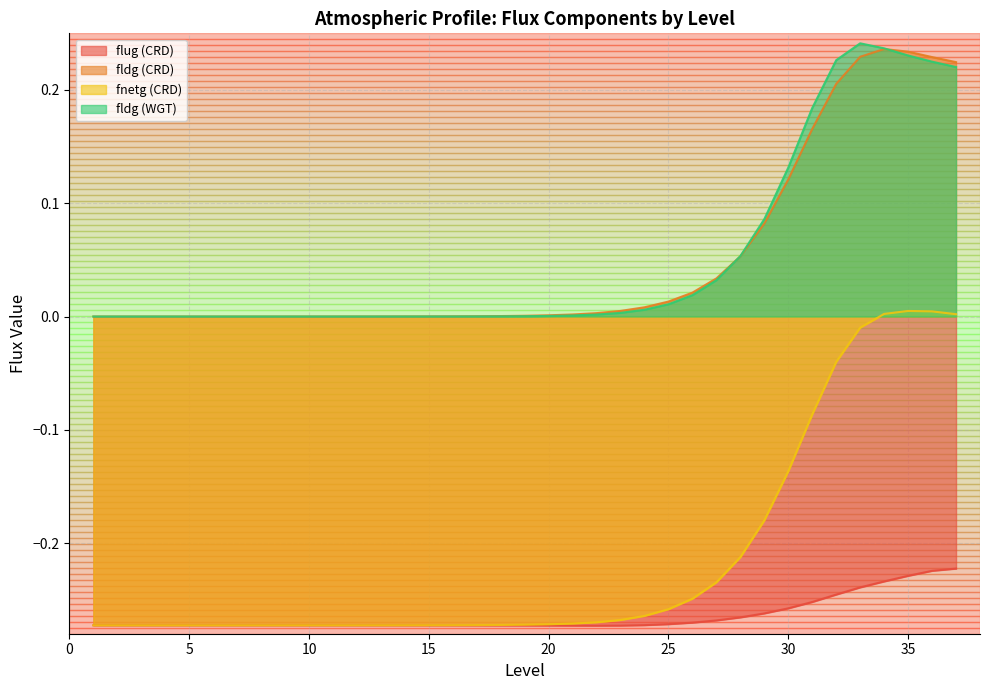

Reading left to right, list all the values displayed in this chart.

flug (CRD): 1=-0.3	2=-0.3	3=-0.3	4=-0.3	5=-0.3	6=-0.3	7=-0.3	8=-0.3	9=-0.3	10=-0.3	11=-0.3	12=-0.3	13=-0.3	14=-0.3	15=-0.3	16=-0.3	17=-0.3	18=-0.3	19=-0.3	20=-0.3	21=-0.3	22=-0.3	23=-0.3	24=-0.3	25=-0.3	26=-0.3	27=-0.3	28=-0.3	29=-0.3	30=-0.3	31=-0.3	32=-0.2	33=-0.2	34=-0.2	35=-0.2	36=-0.2	37=-0.2
fldg (CRD): 1=0.0	2=0.0	3=0.0	4=0.0	5=0.0	6=0.0	7=0.0	8=0.0	9=0.0	10=0.0	11=0.0	12=0.0	13=0.0	14=0.0	15=0.0	16=0.0	17=0.0	18=0.0	19=0.0	20=0.0	21=0.0	22=0.0	23=0.0	24=0.0	25=0.0	26=0.0	27=0.0	28=0.1	29=0.1	30=0.1	31=0.2	32=0.2	33=0.2	34=0.2	35=0.2	36=0.2	37=0.2
fnetg (CRD): 1=-0.3	2=-0.3	3=-0.3	4=-0.3	5=-0.3	6=-0.3	7=-0.3	8=-0.3	9=-0.3	10=-0.3	11=-0.3	12=-0.3	13=-0.3	14=-0.3	15=-0.3	16=-0.3	17=-0.3	18=-0.3	19=-0.3	20=-0.3	21=-0.3	22=-0.3	23=-0.3	24=-0.3	25=-0.3	26=-0.2	27=-0.2	28=-0.2	29=-0.2	30=-0.1	31=-0.1	32=-0.0	33=-0.0	34=0.0	35=0.0	36=0.0	37=0.0
fldg (WGT): 1=0.0	2=0.0	3=0.0	4=0.0	5=0.0	6=0.0	7=0.0	8=0.0	9=0.0	10=0.0	11=0.0	12=0.0	13=0.0	14=0.0	15=0.0	16=0.0	17=0.0	18=0.0	19=0.0	20=0.0	21=0.0	22=0.0	23=0.0	24=0.0	25=0.0	26=0.0	27=0.0	28=0.1	29=0.1	30=0.1	31=0.2	32=0.2	33=0.2	34=0.2	35=0.2	36=0.2	37=0.2